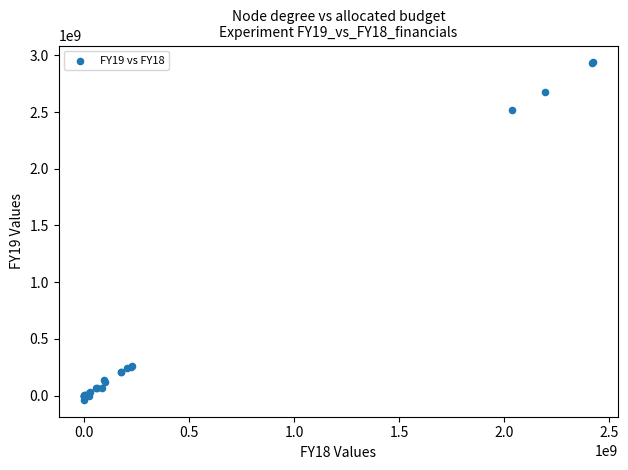

What Y value in the scatter plot is closest to 1450367319?

2518901919.0